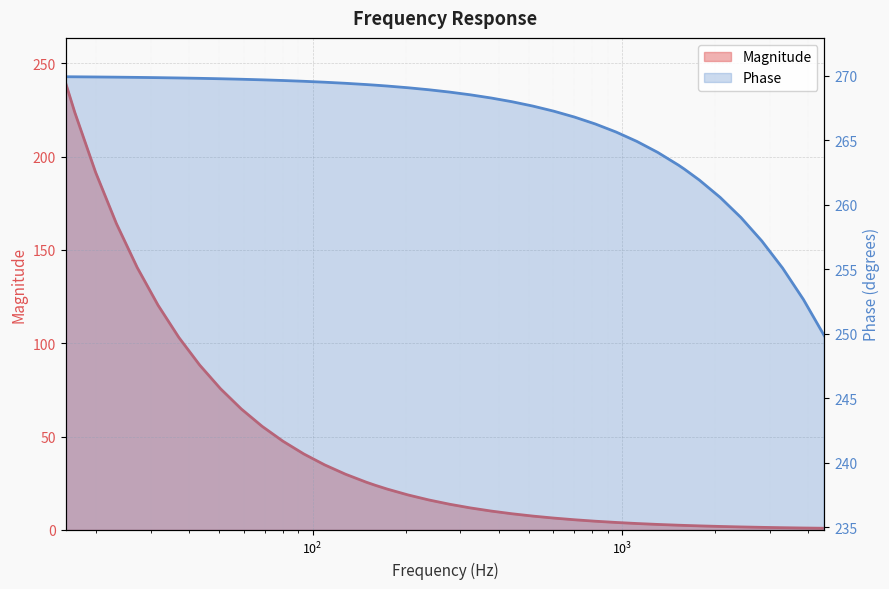

How many lines are shown in the chart?

2